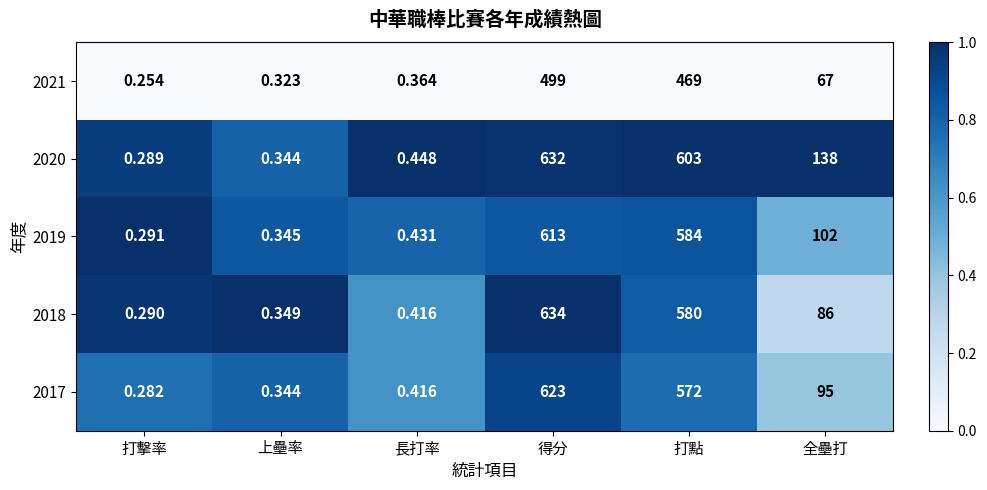

Is the value of 2020 at 上壘率 greater than the value of 2019 at 打點?

No